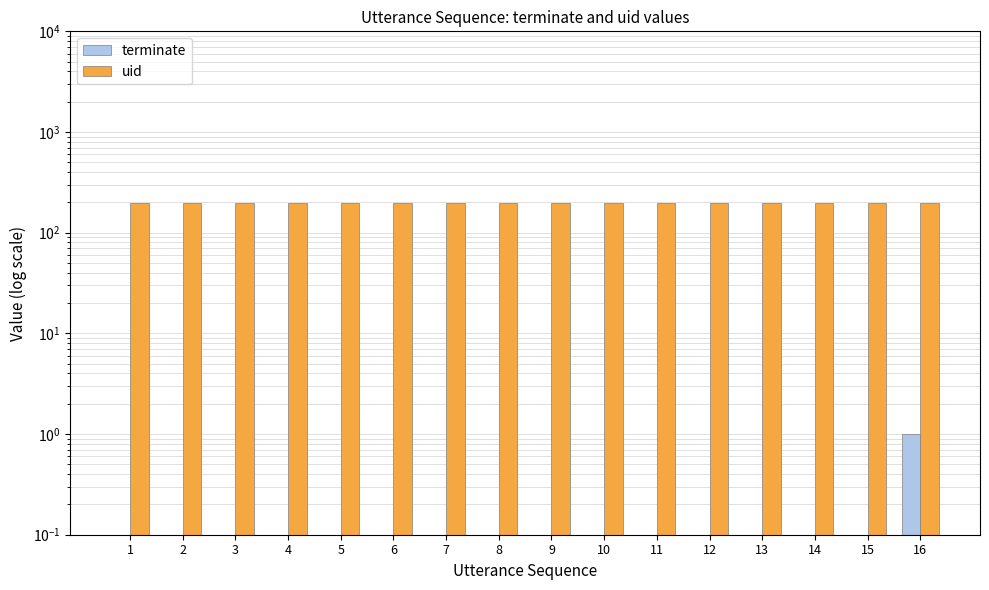

At which category is the sum across all series the highest?

16